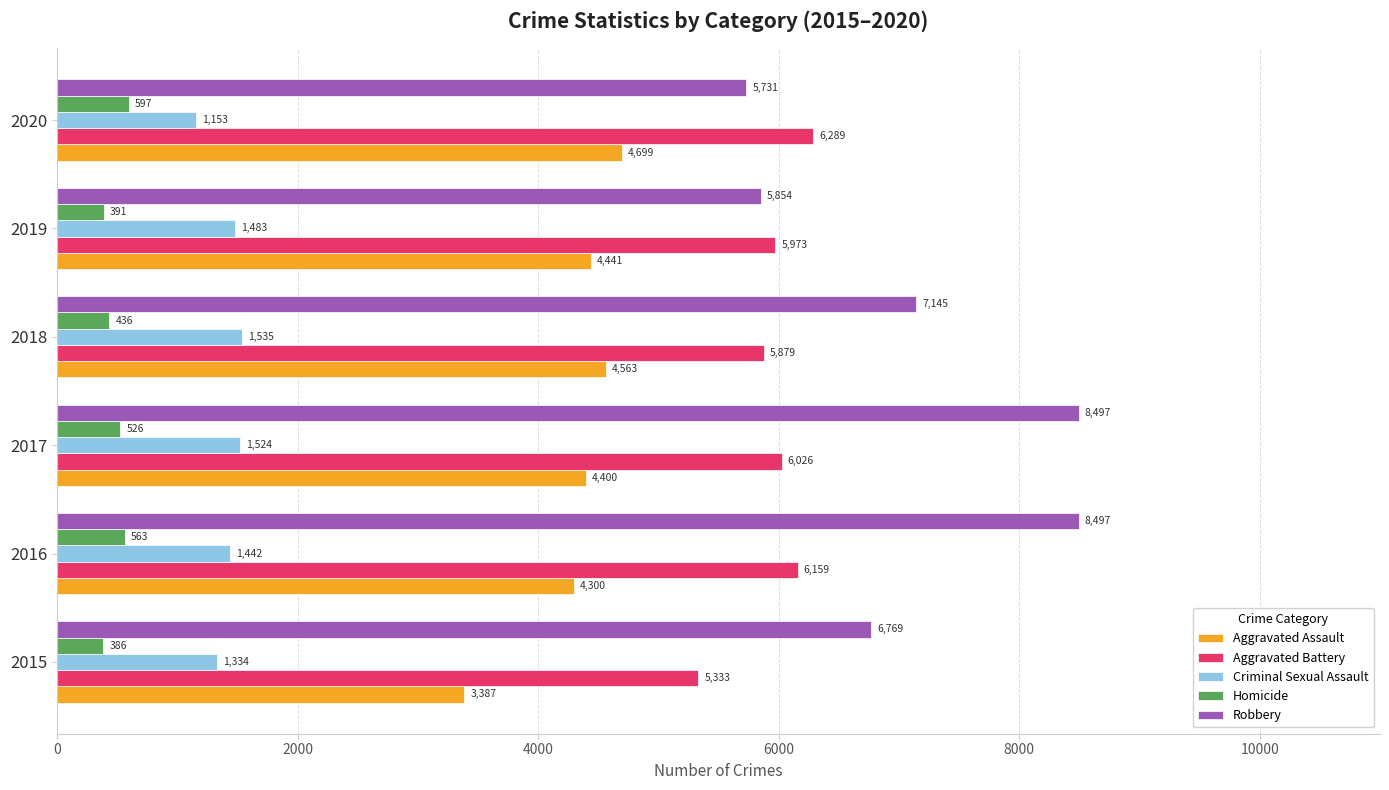

What is the sum of the Aggravated Battery values at 2015 and 2016?

11492